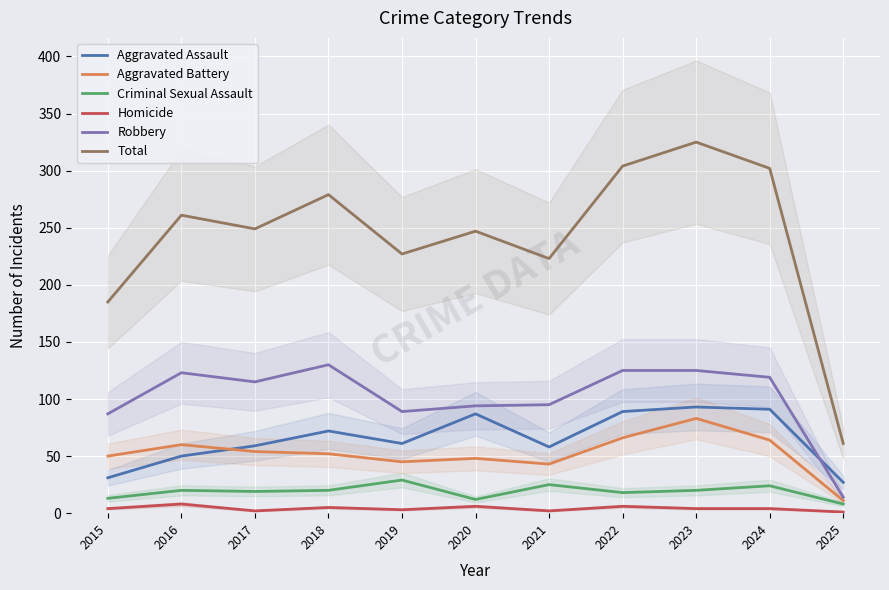

True or false: Homicide and Aggravated Battery cross at least once.

False